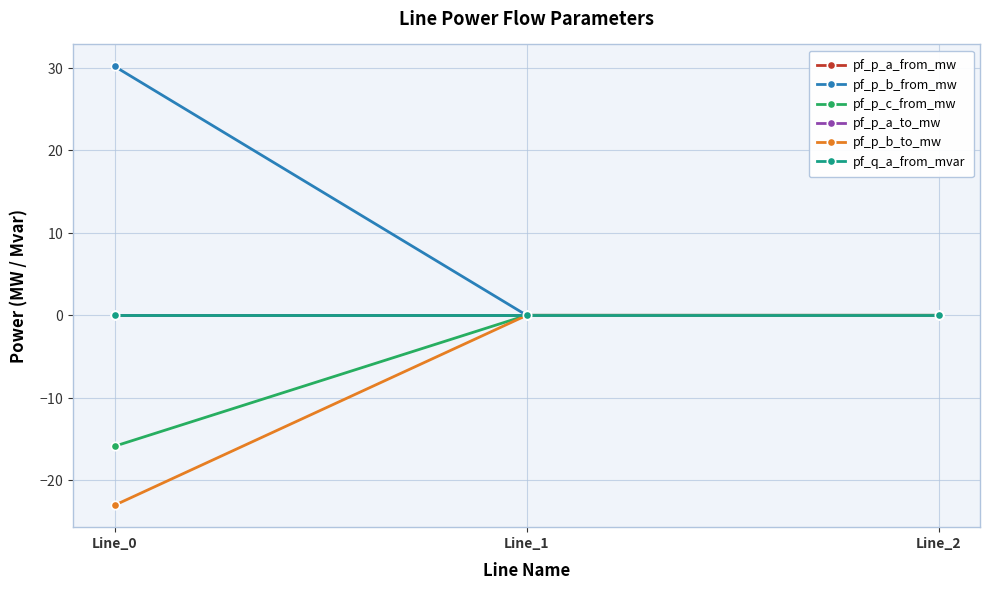

At how many categories does at least one series exceed 30?

1